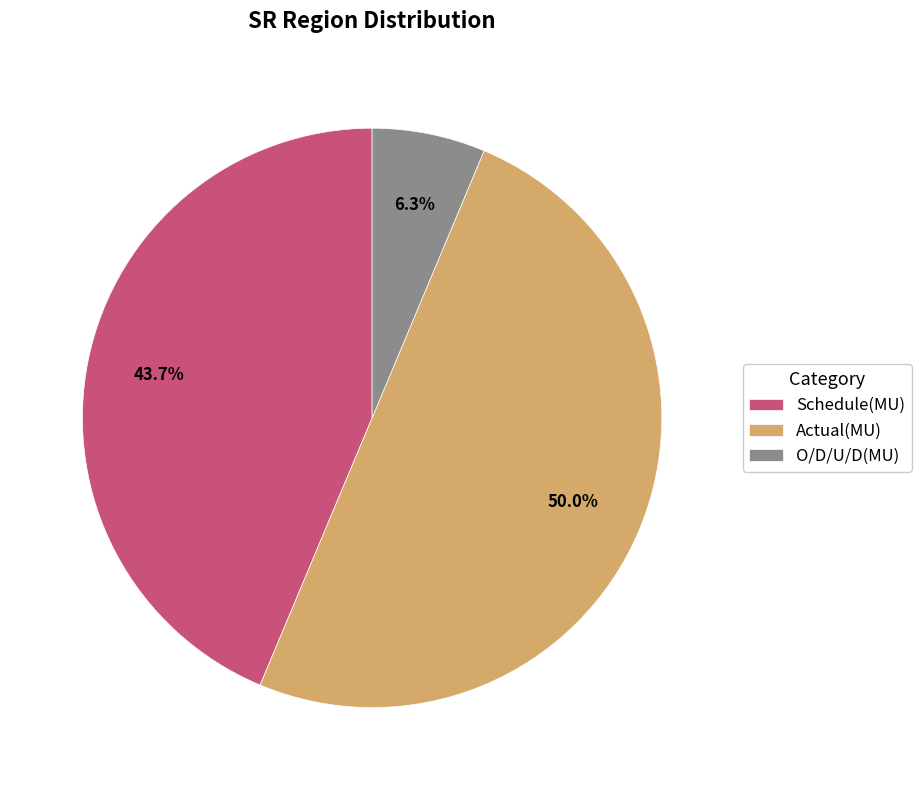

How many slices are in this pie chart?

3